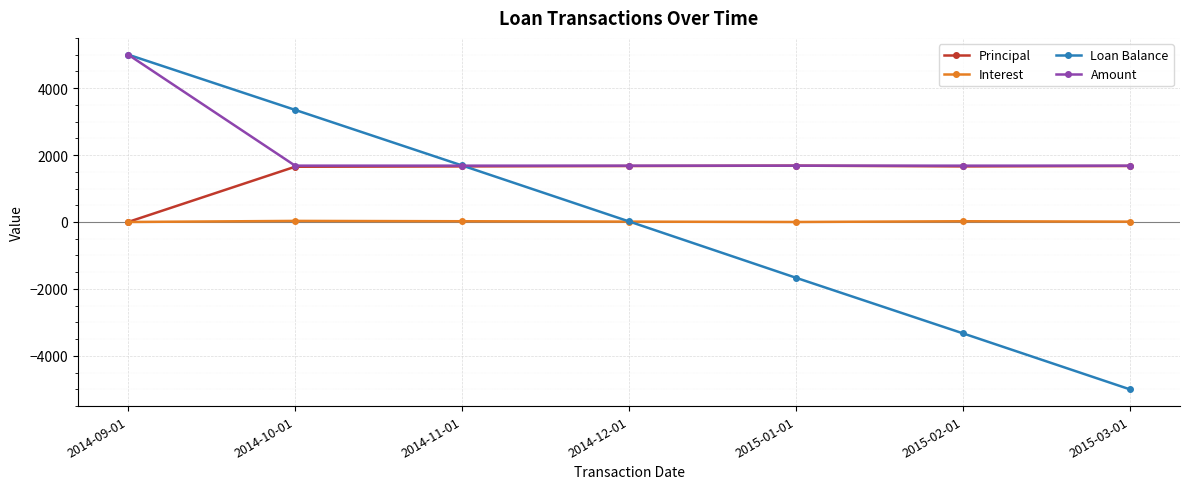

At which category is the sum across all series the highest?

2014-09-01